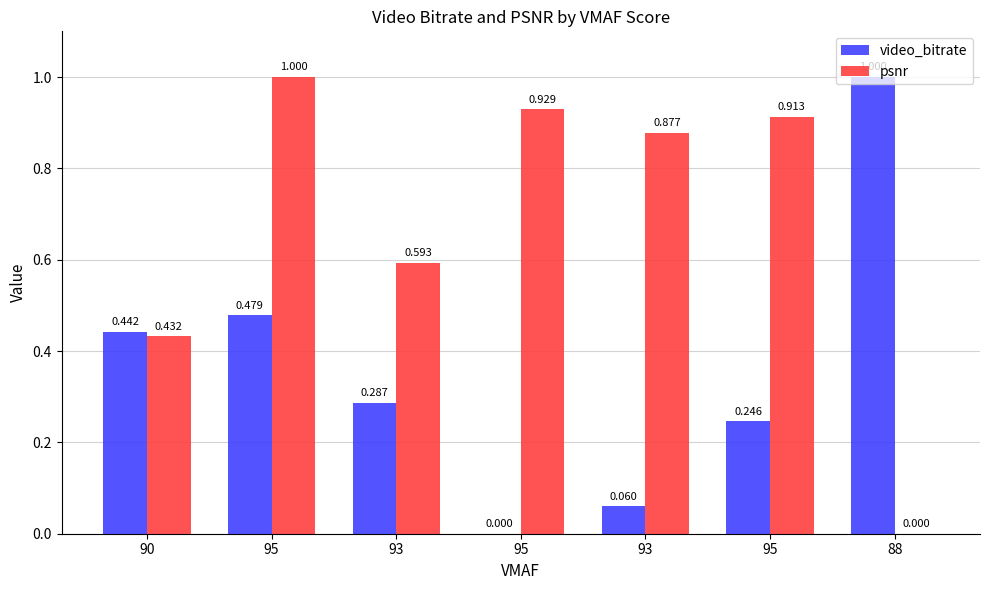

The psnr series shows 0.6 at 93. True or false?

True